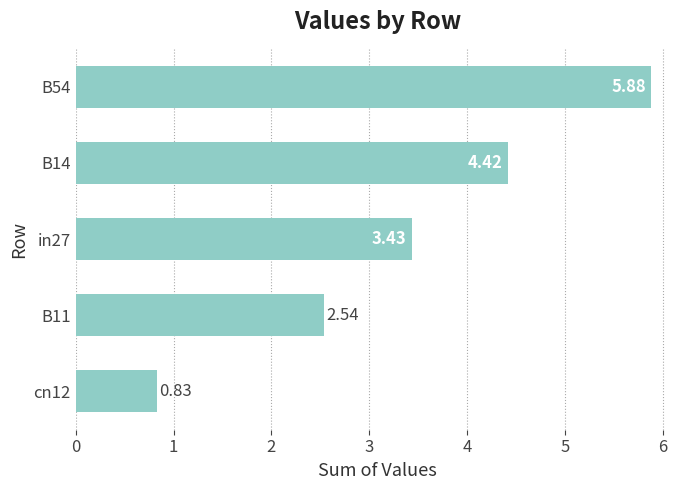

List the labels in order of value, smallest first.

cn12, B11, in27, B14, B54